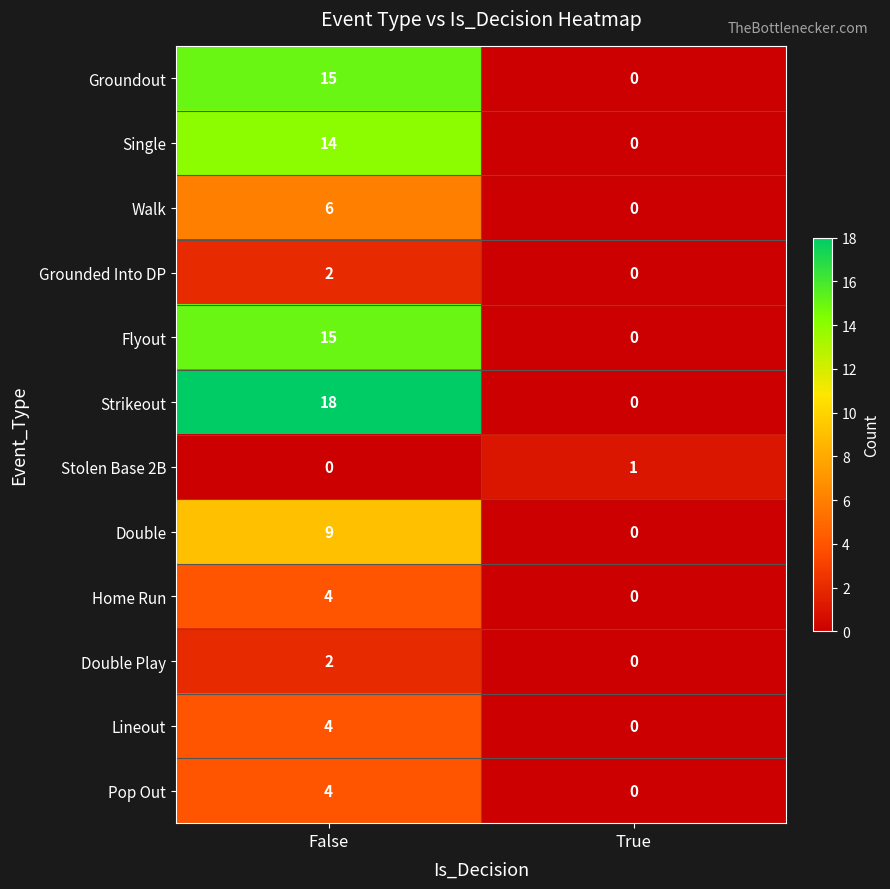

Which series has the widest spread of values?

Strikeout